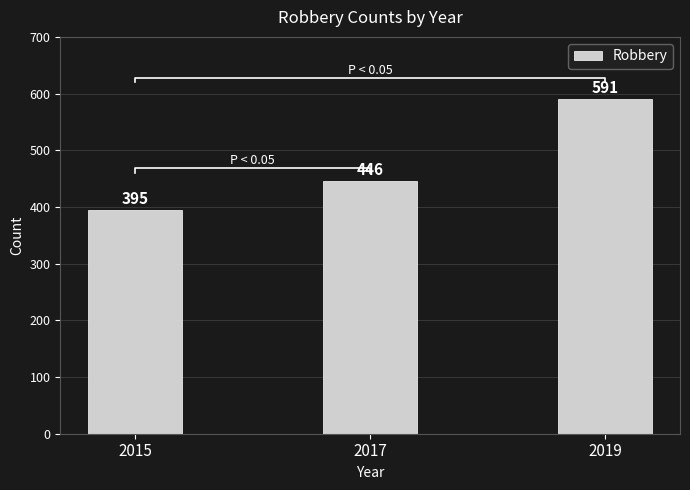

What is the change in value from 2017 to 2019?

+145